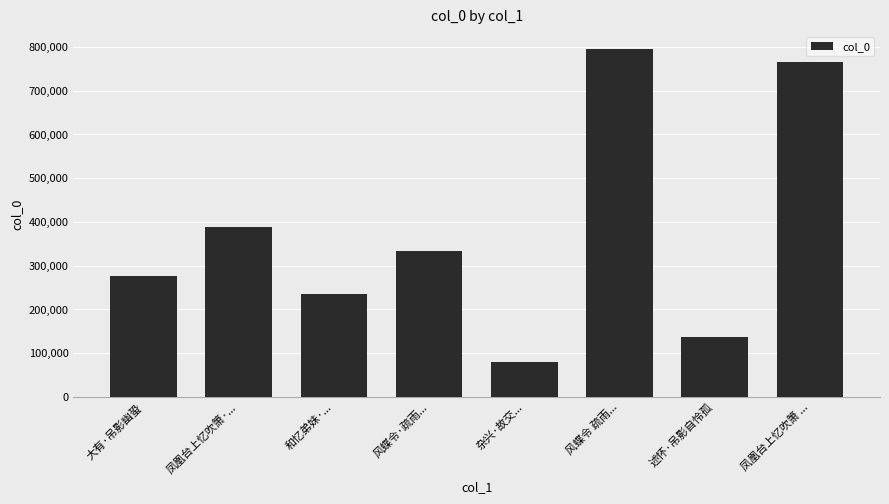

Reading left to right, extract all data points from this chart.

275445	389403	234899	332314	79377	794881	136796	764797